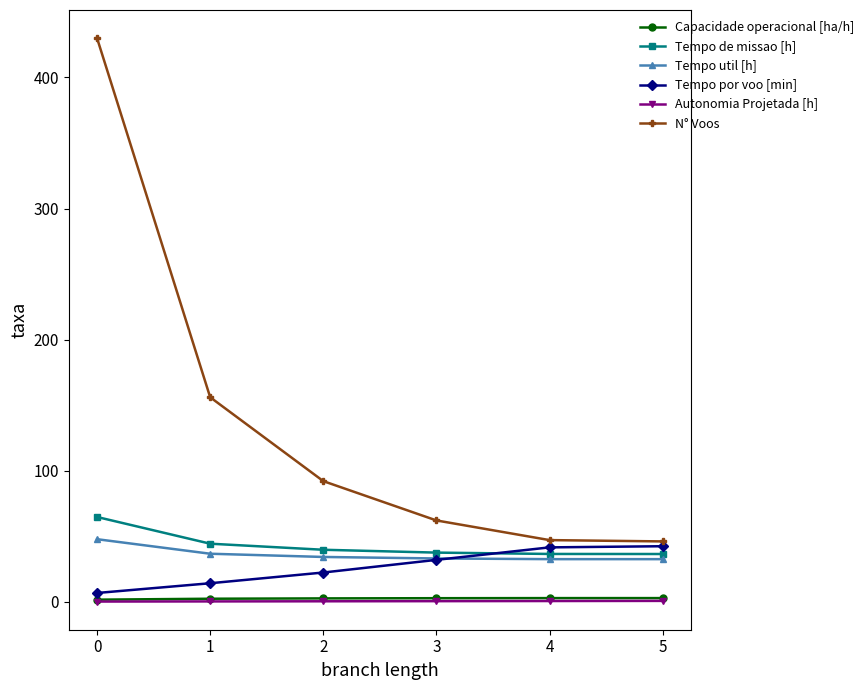

What is the minimum value shown in the chart?

0.1